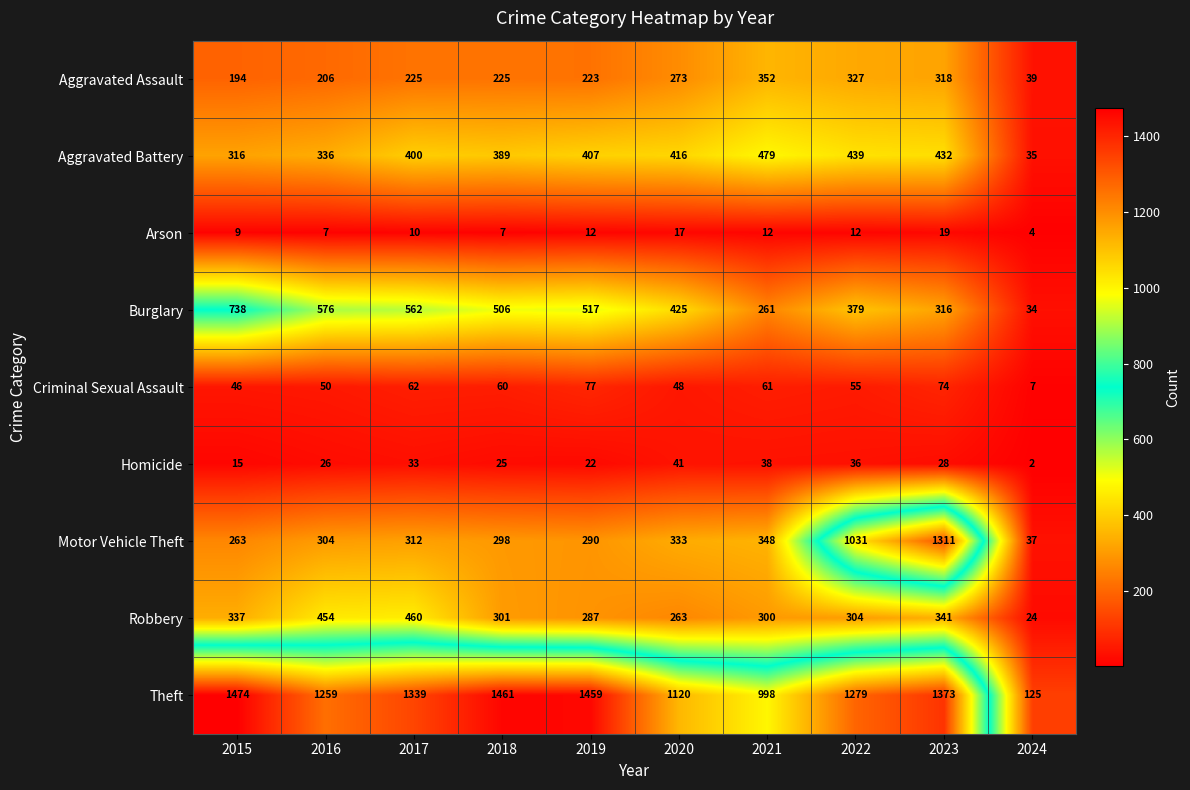

What is the difference between the maximum and minimum values in the Arson series?

15